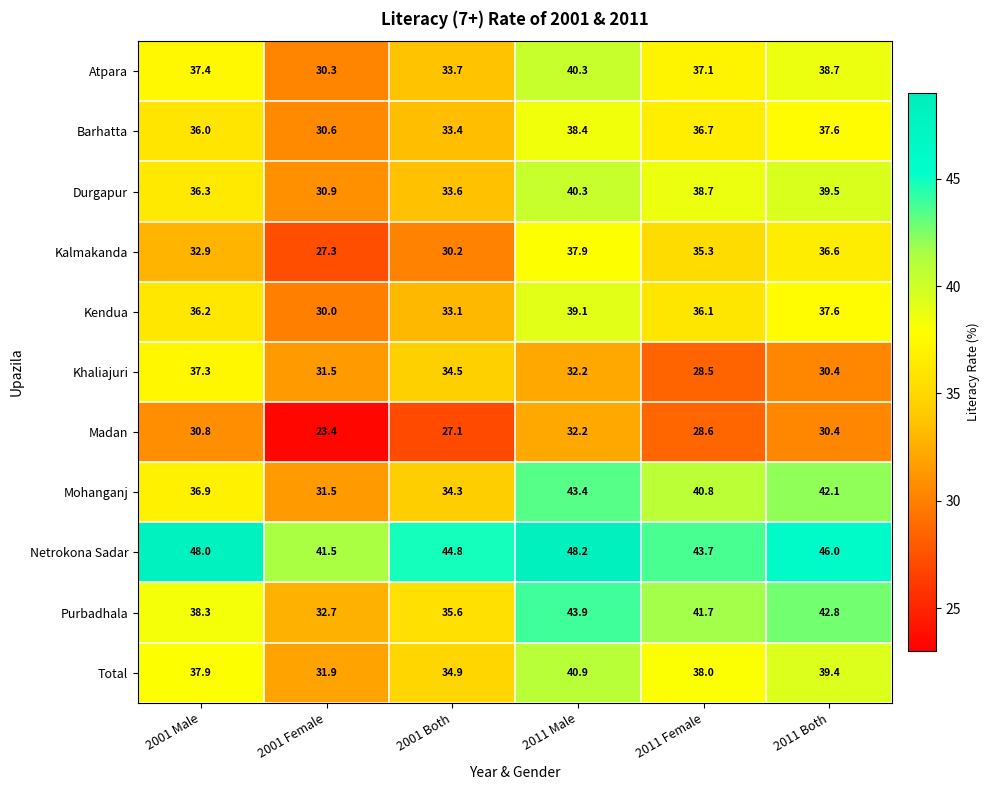

How many data points does each series have?

6